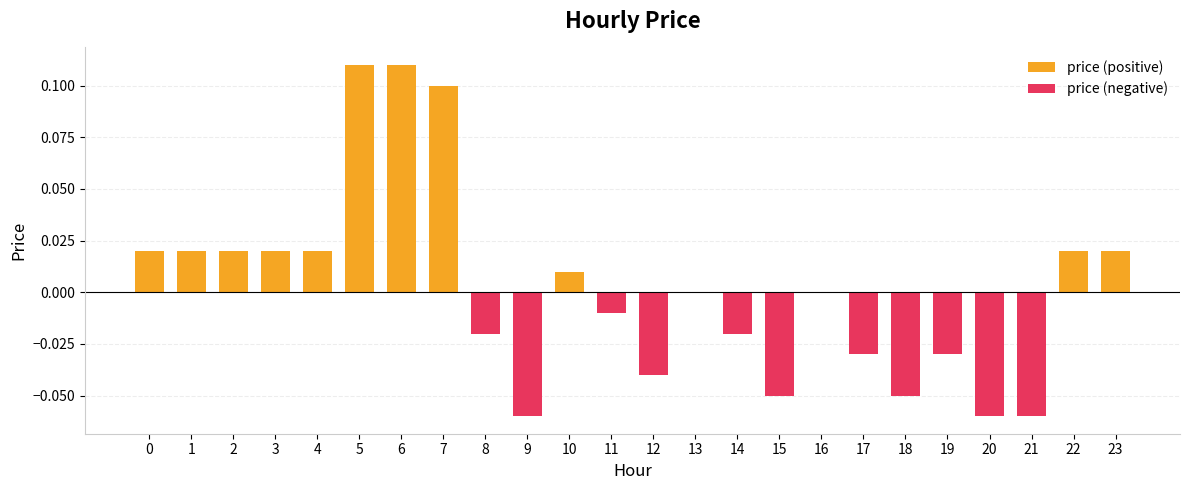

Rank the series by their maximum value, from lowest to highest.

price (negative), price (positive)